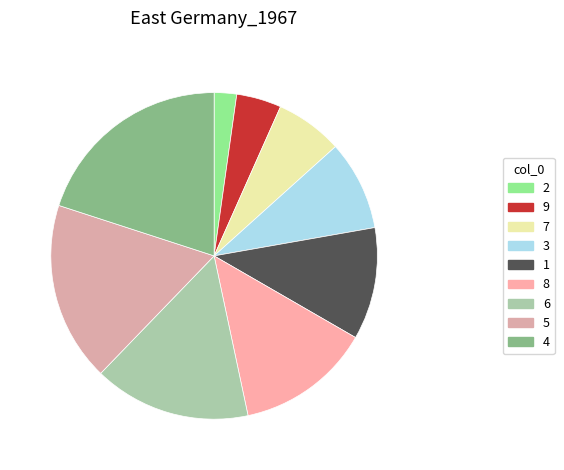

Approximately how many times larger is the value at 9 compared to 2?

2.0